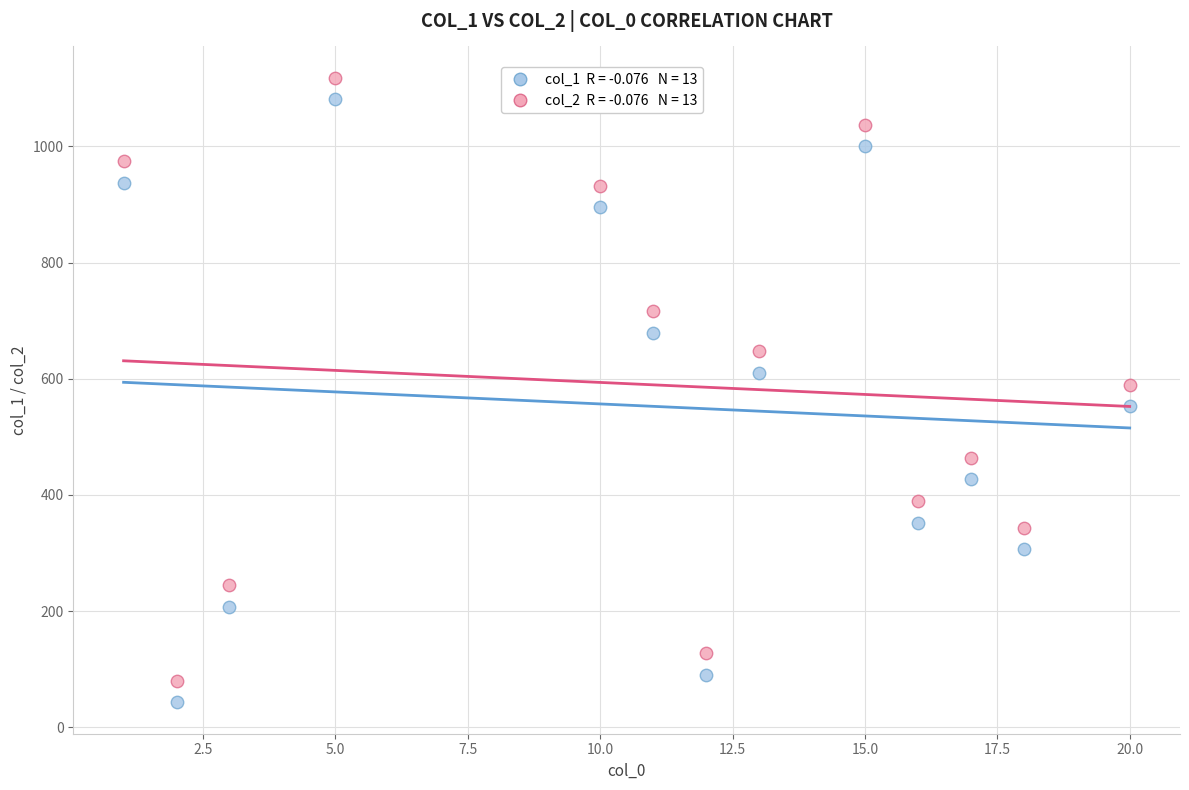

Across all data points, what is the range of X values (max minus min)?

19